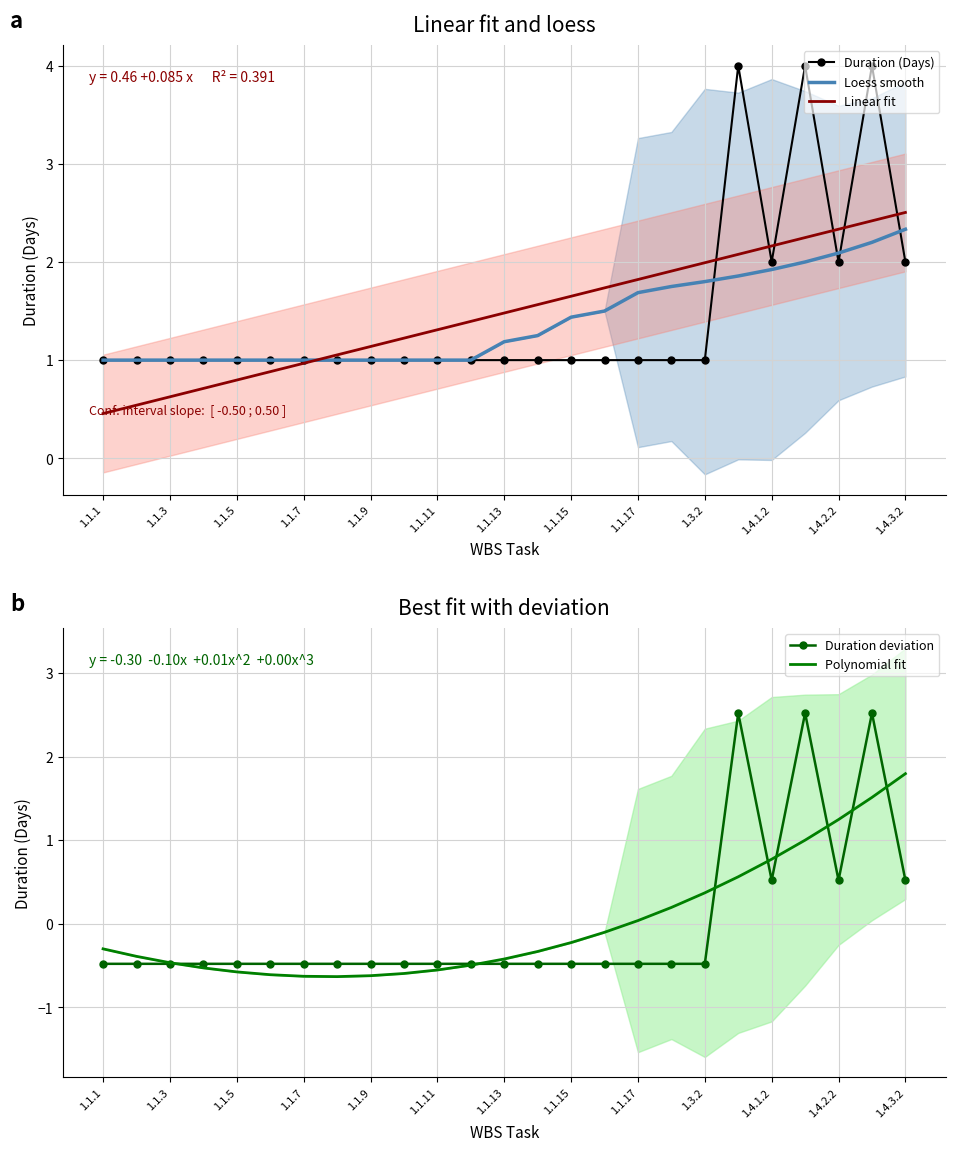

What is the difference between the maximum and minimum values in the Loess smooth series?

1.3